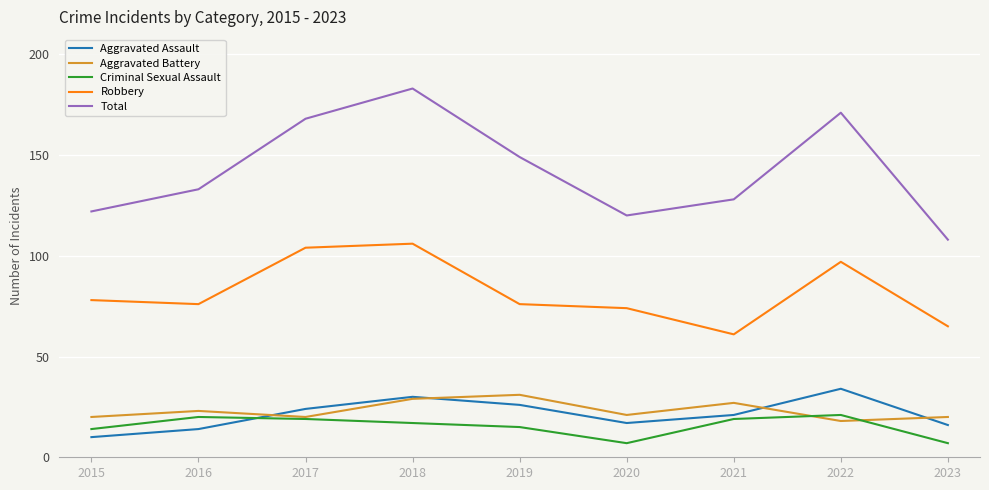

True or false: Robbery and Total cross at least once.

False